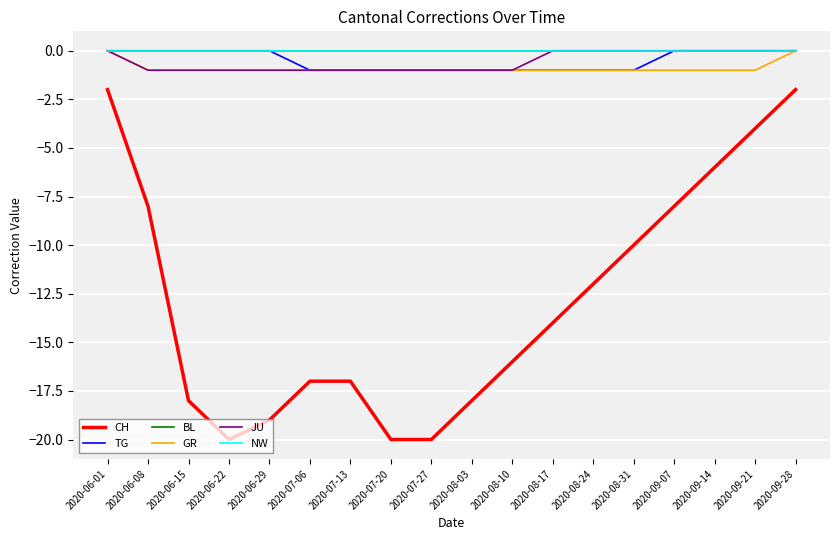

Is this an area chart (filled region under the line)?

No